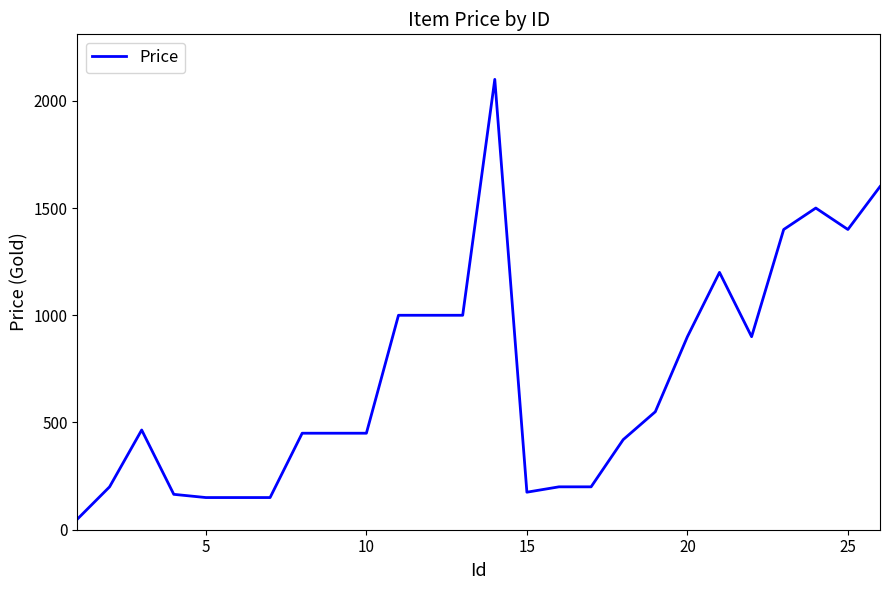

What is the minimum value shown in the chart?

50